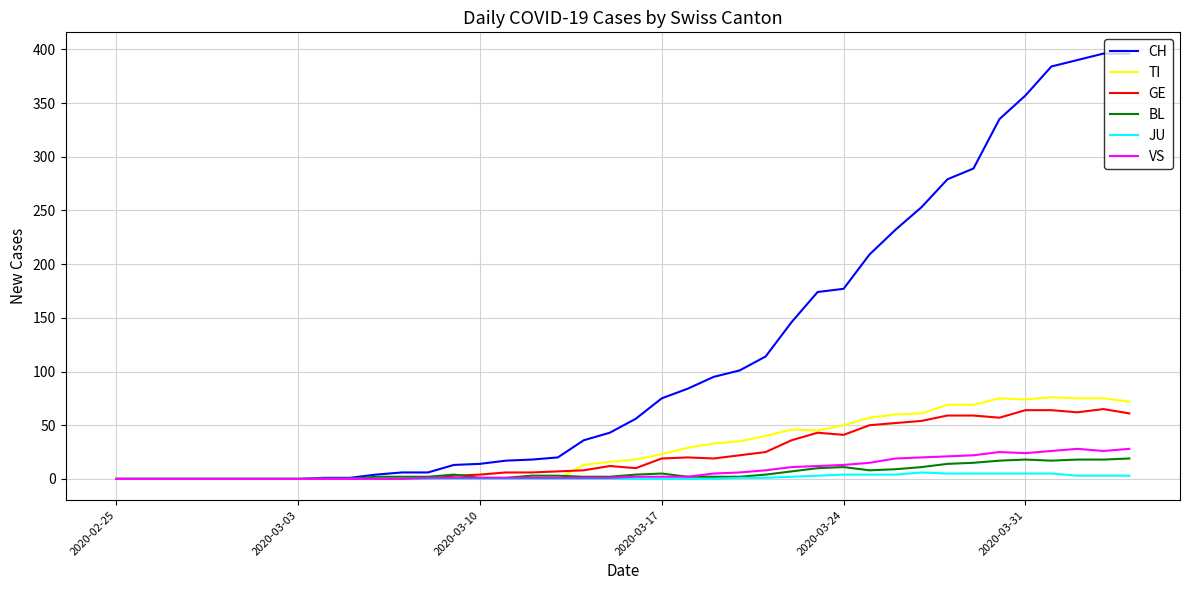

Which series has the largest range (max minus min)?

CH